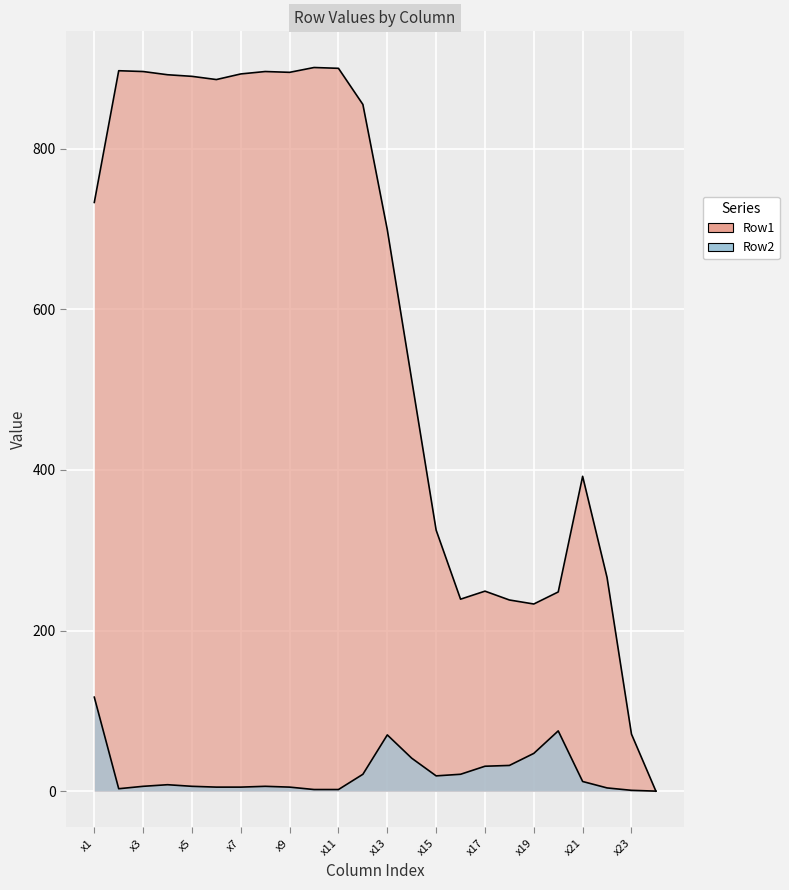

True or false: Row1 and Row2 intersect in this chart.

False